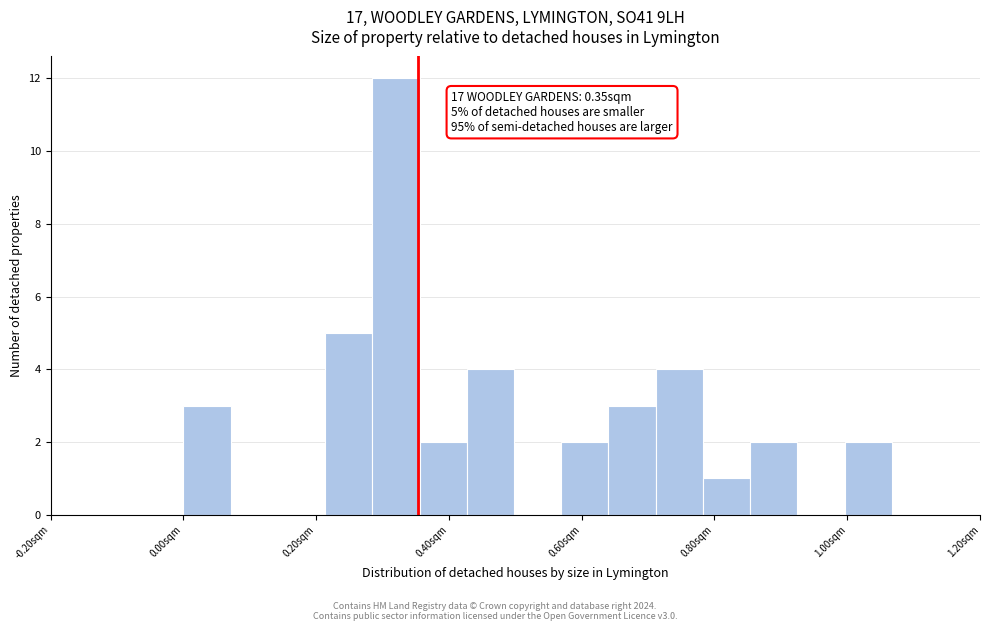

Around what value on the x-axis is the tallest bar? Give the approximate position of its centre, as read against the axis.

0.32